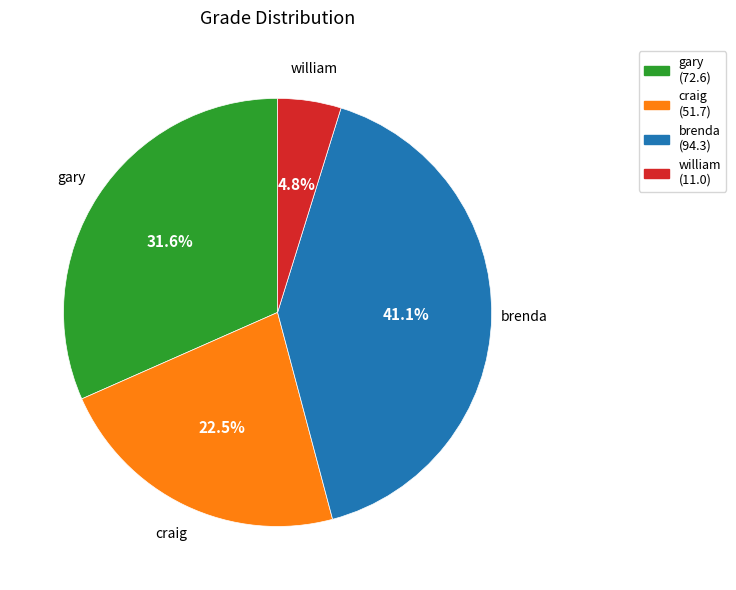

To the nearest percent, what percentage of the pie is william?

5%